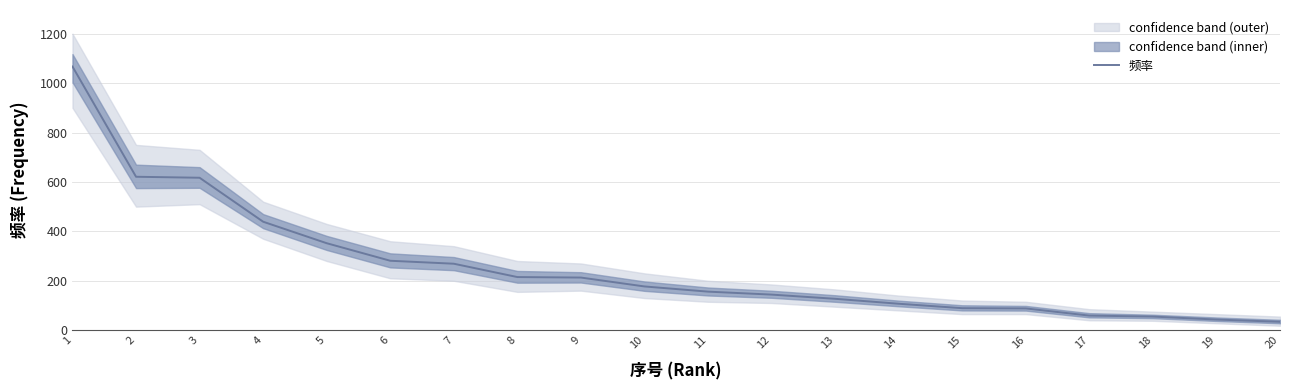

List the labels in order of value, smallest first.

20, 19, 18, 17, 16, 15, 14, 13, 12, 11, 10, 9, 8, 7, 6, 5, 4, 3, 2, 1